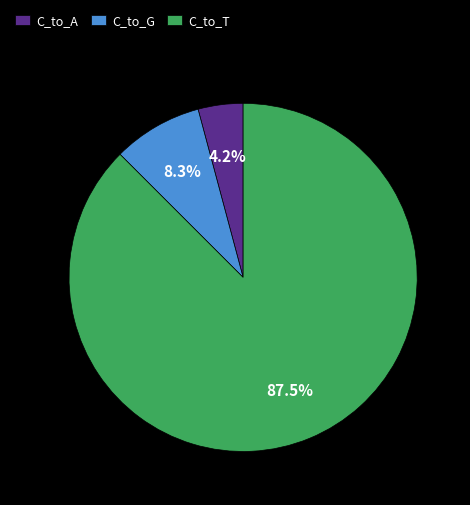

Does C_to_T account for over 50% of the chart?

Yes